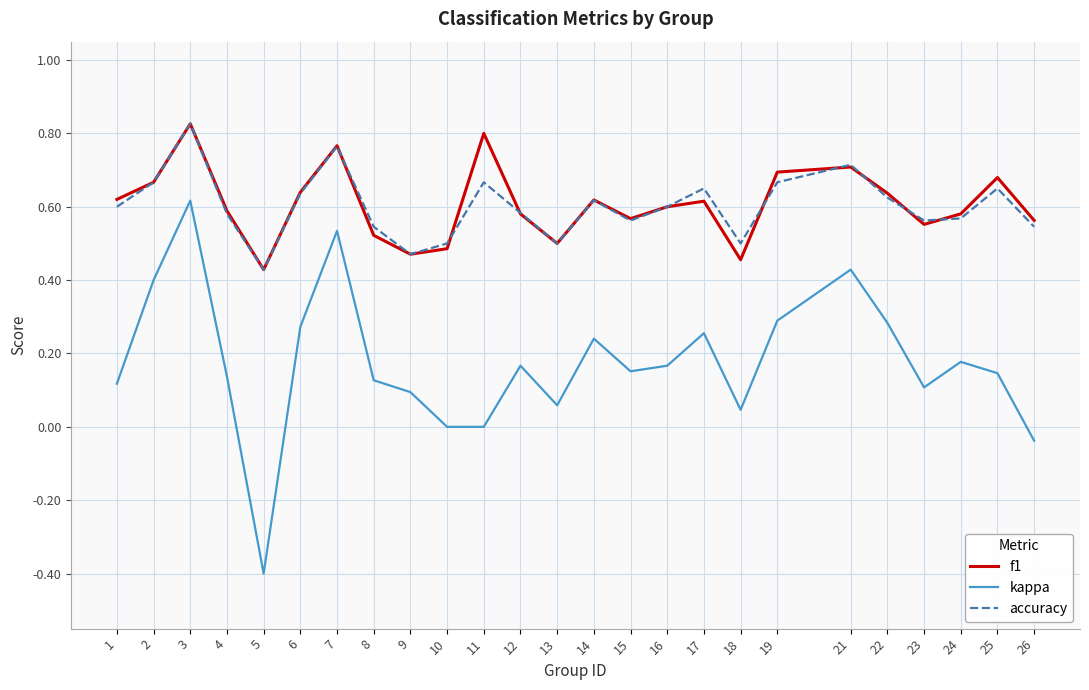

What are all the series names shown in the legend?

f1, kappa, accuracy